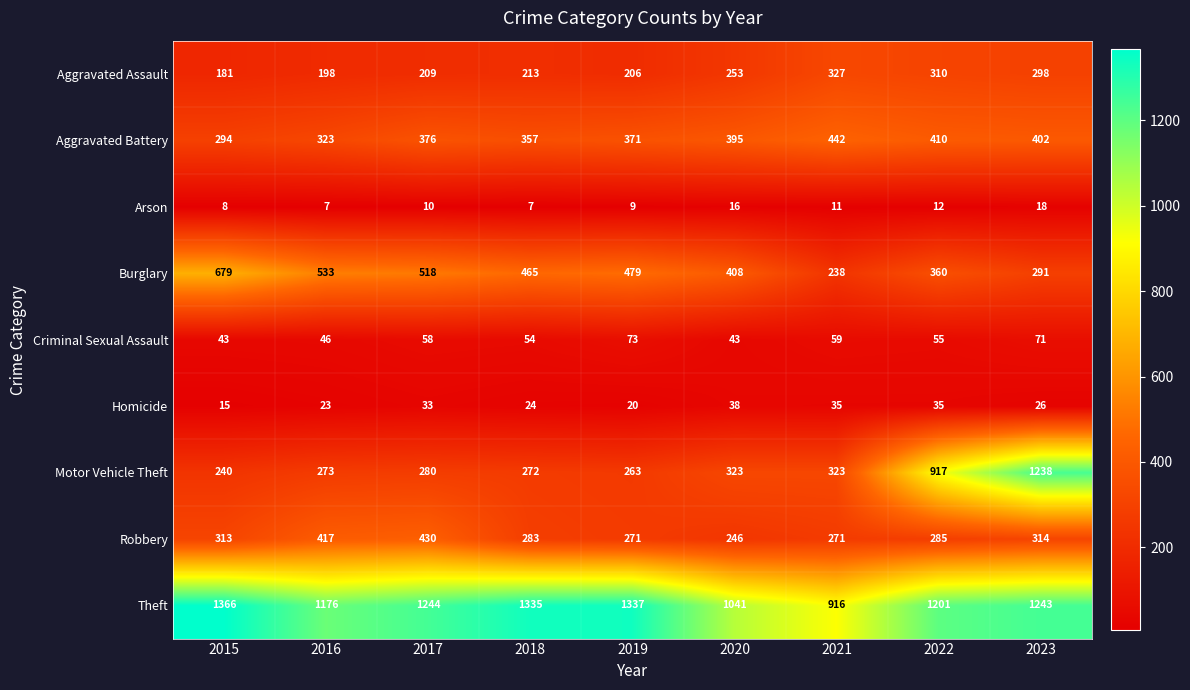

The Arson series shows 4 at 2019. True or false?

False